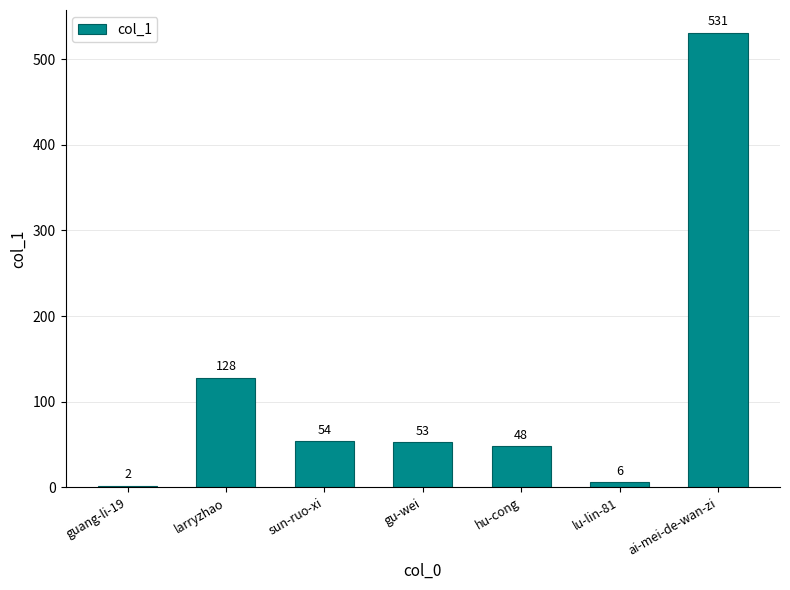

Reading right to left, transcribe all the data shown in this chart.

531	6	48	53	54	128	2